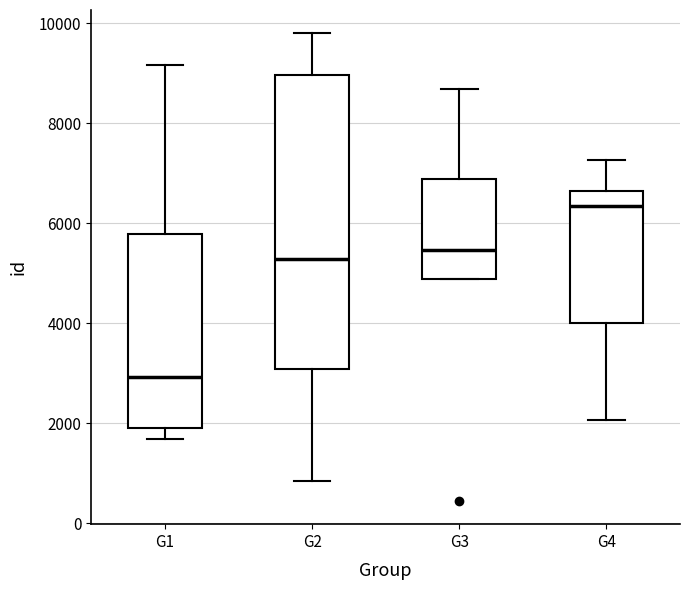

Reading left to right, transcribe this box plot: for each box, give where its median line is, the range the box spans, and where its two whiskers end, as read against the y-axis. The values are not printed on the chart, so give them approximately, as read against the axis.

G1: median 3000, box 2000 to 5800, whiskers 1600 to 9200
G2: median 5200, box 3000 to 9000, whiskers 800 to 9800
G3: median 5400, box 4800 to 6800, whiskers 4800 to 8600
G4: median 6400, box 4000 to 6600, whiskers 2000 to 7200